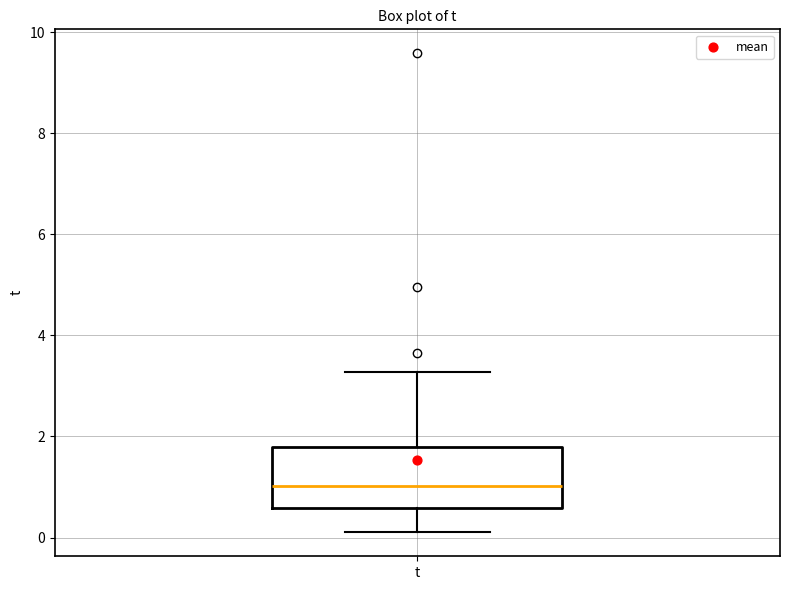

Transcribe this box plot: give where the median line is, the range the box spans, and where the two whiskers end, as read against the y-axis. The values are not printed on the chart, so give them approximately, as read against the axis.

median 1.0, box 0.6 to 1.8, whiskers 0.2 to 3.2